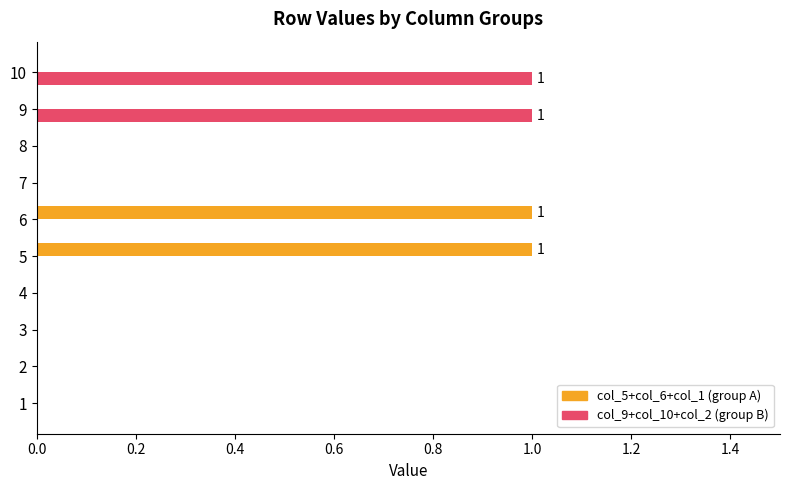

True or false: col_9+col_10+col_2 (group B) has a value of 0 at 3.

True